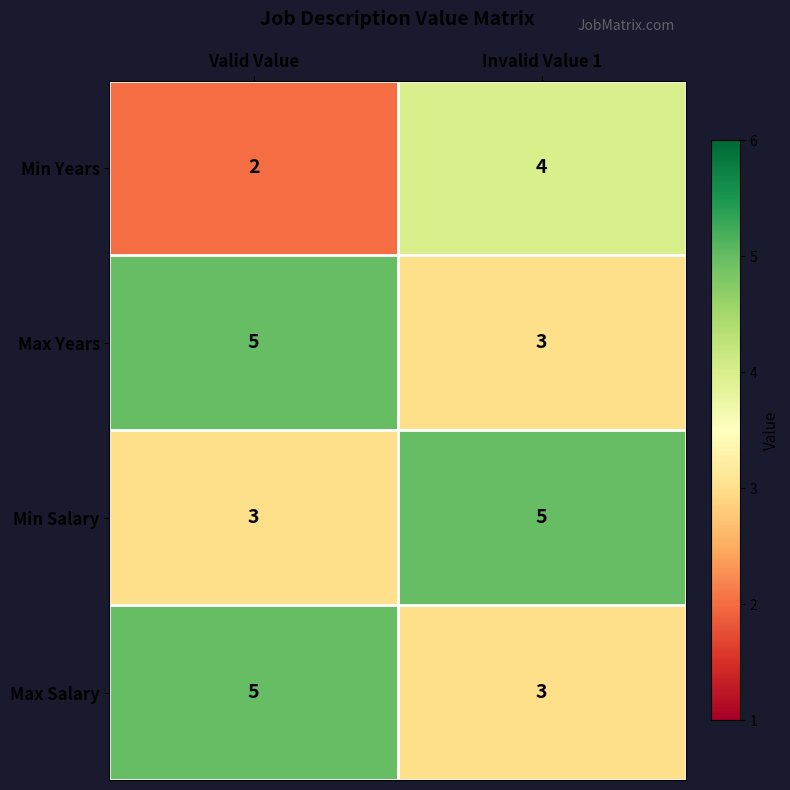

At how many categories does at least one series exceed 3?

2